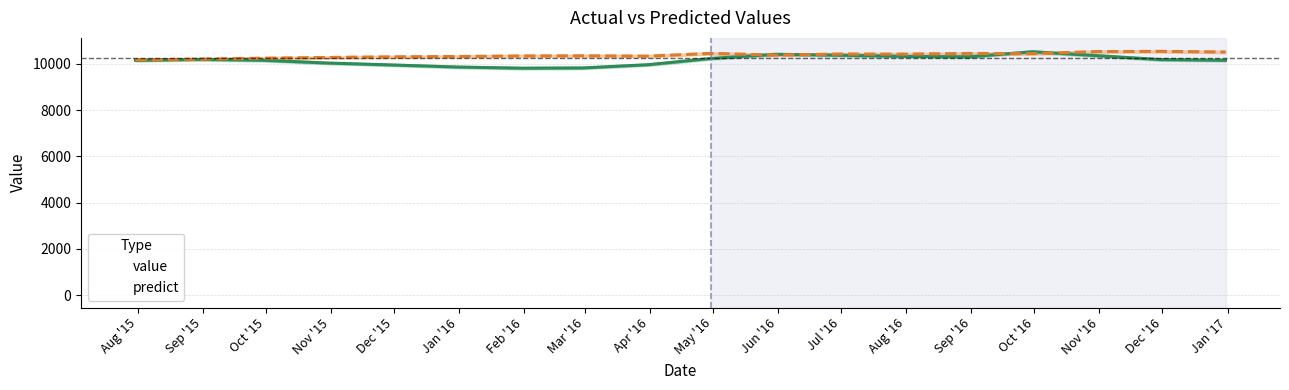

What is the minimum value for value?

9810.0